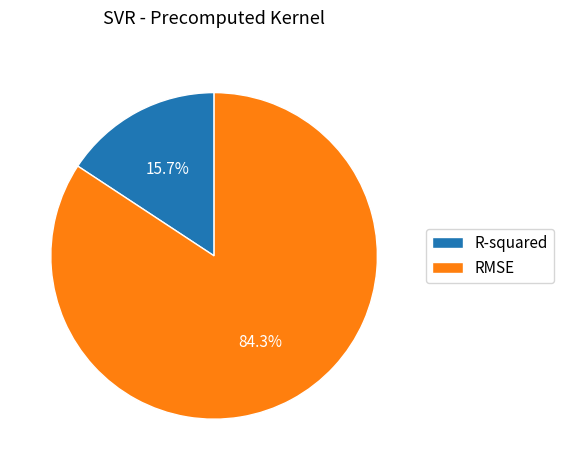

Combined, do R-squared and RMSE account for over 50%?

Yes